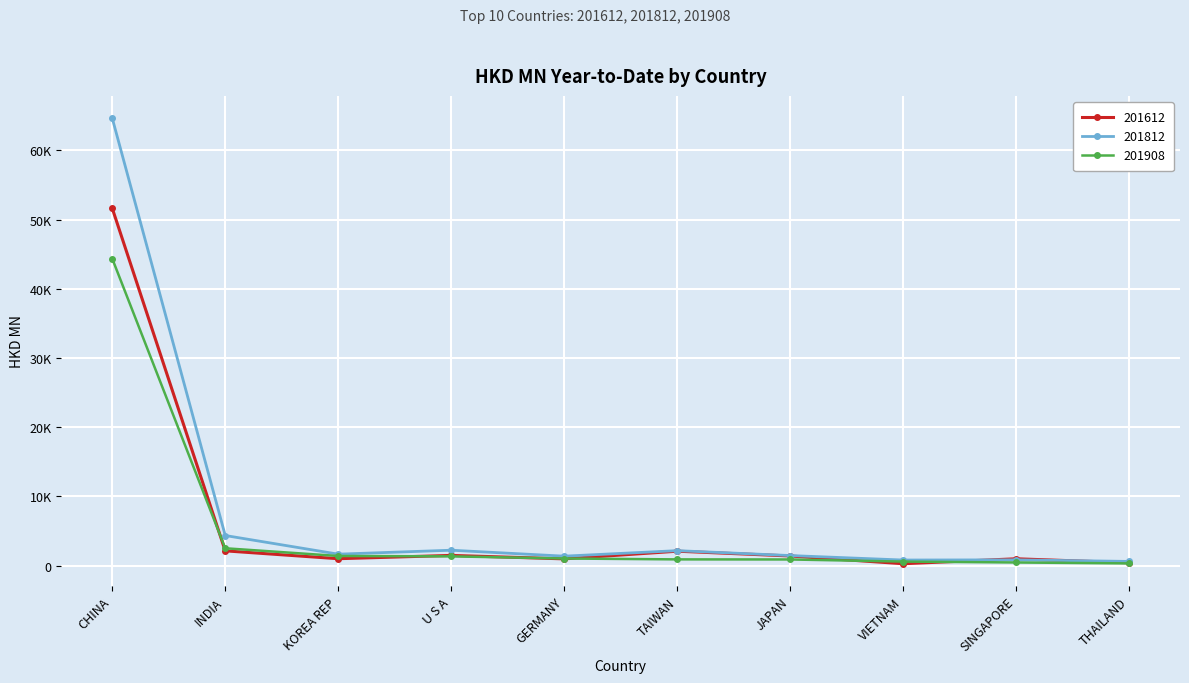

Is this an area chart (filled region under the line)?

No